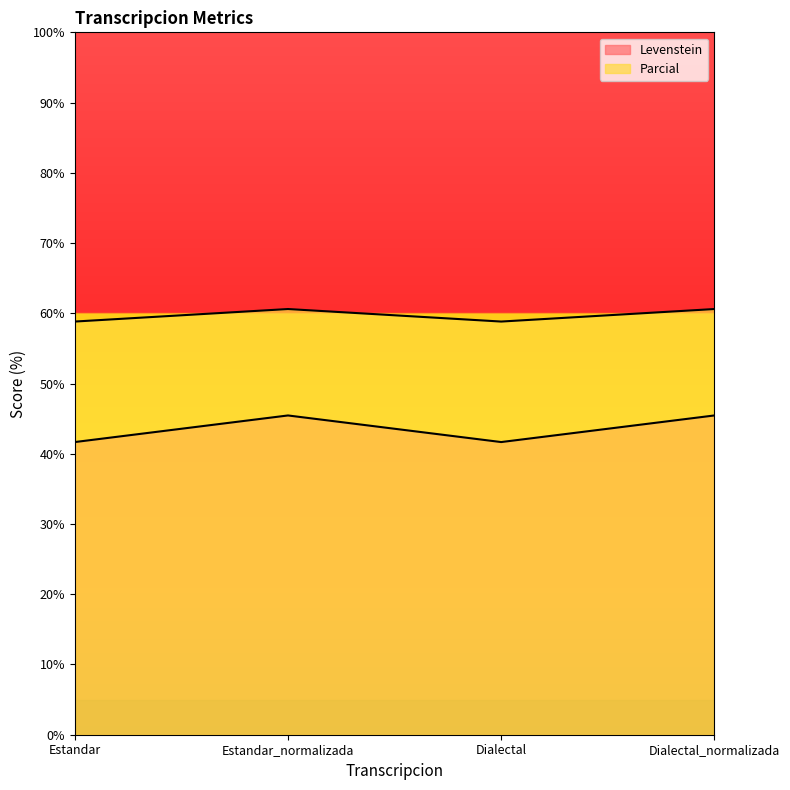

Which series has the largest range (max minus min)?

Levenstein